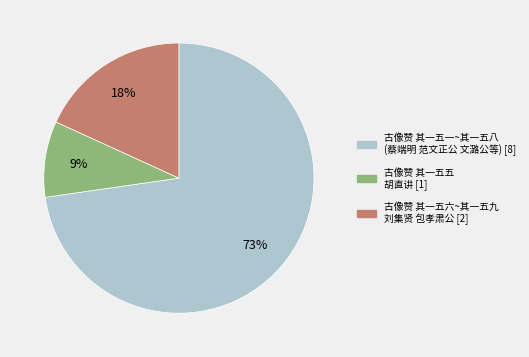

True or false: 古像赞 其一五六~其一五九 刘集贤 包孝肃公 [2] accounts for 29% of the total.

False